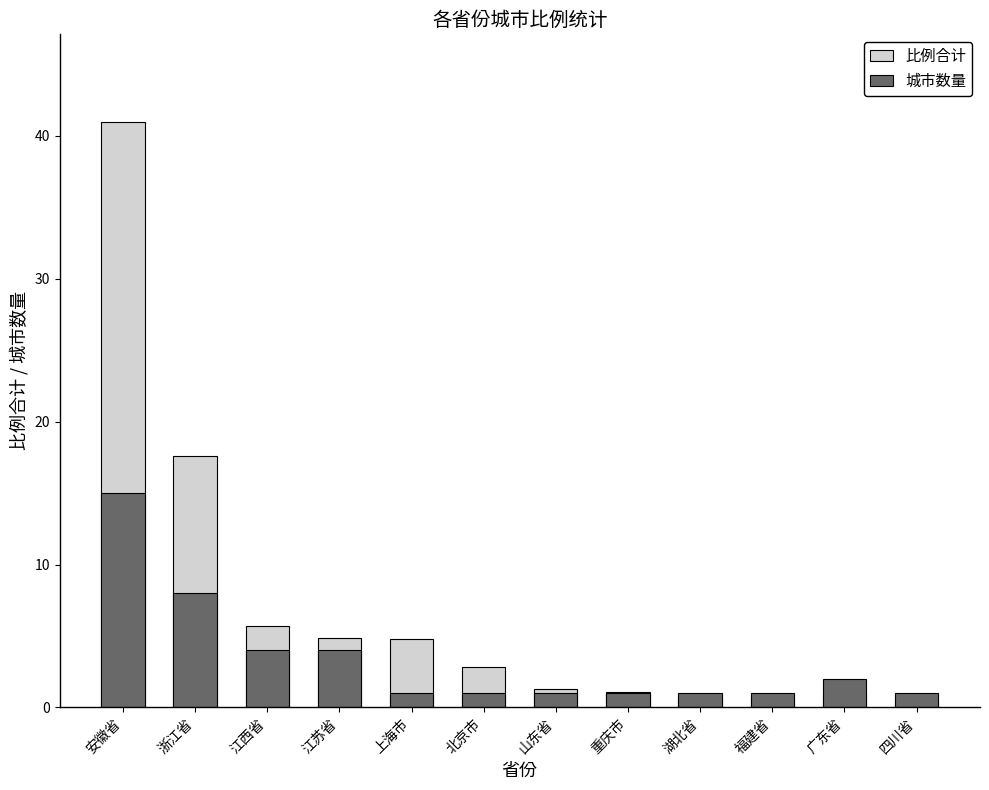

At which category does the chart reach its peak across all series?

安徽省